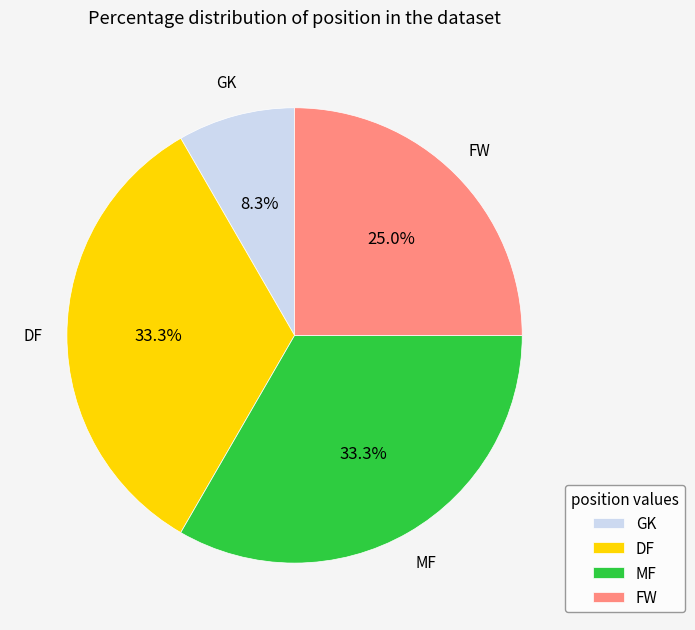

Is it true that GK is 1% of the pie?

False